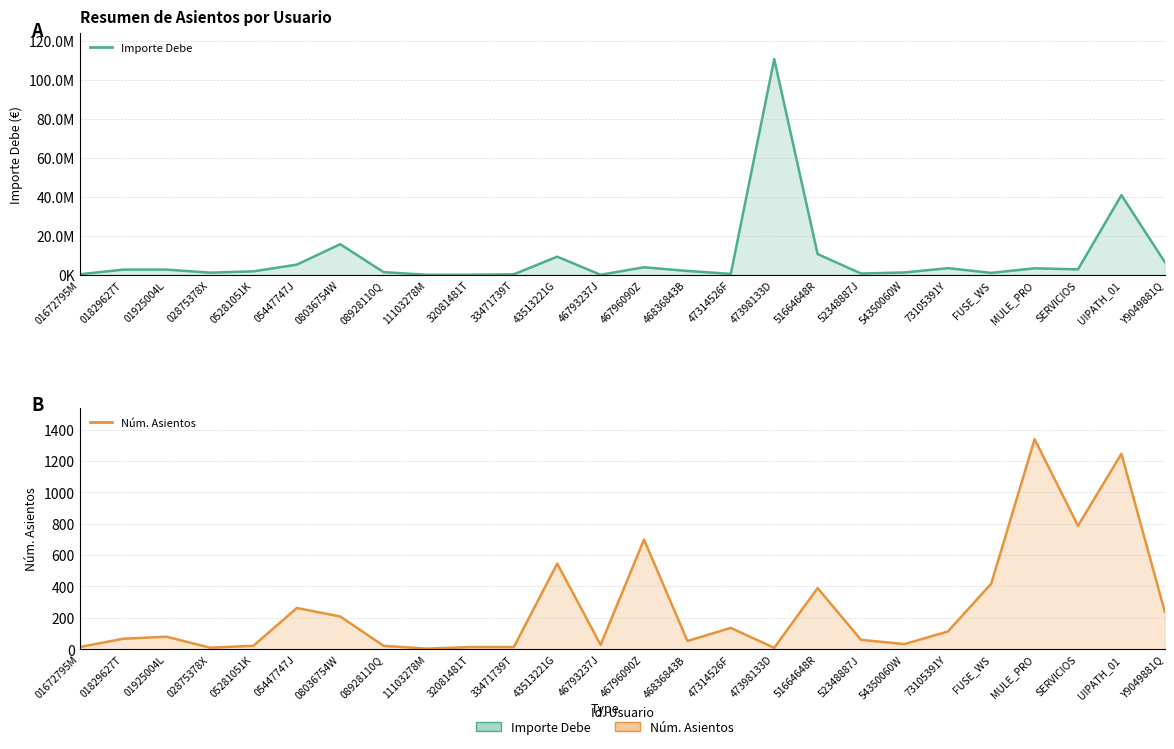

What is the difference between the maximum and second lowest values in the Importe Debe series?

110665020.7